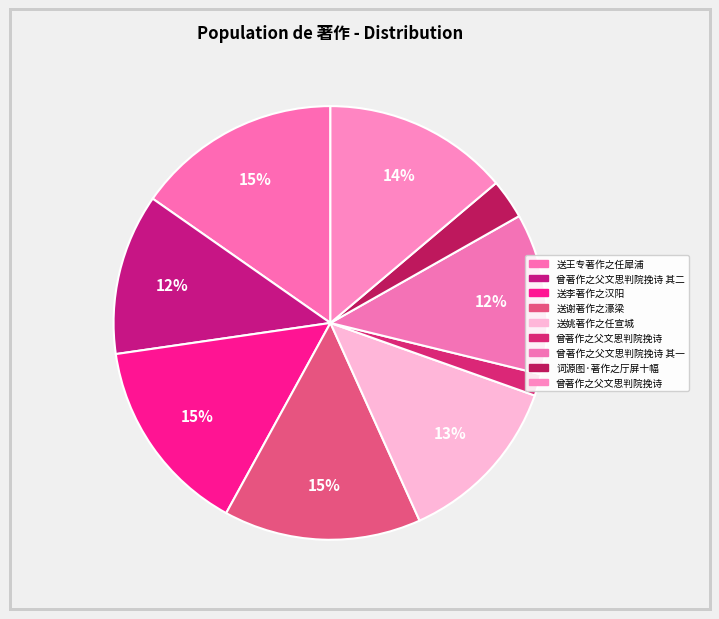

How many slices are in this pie chart?

9